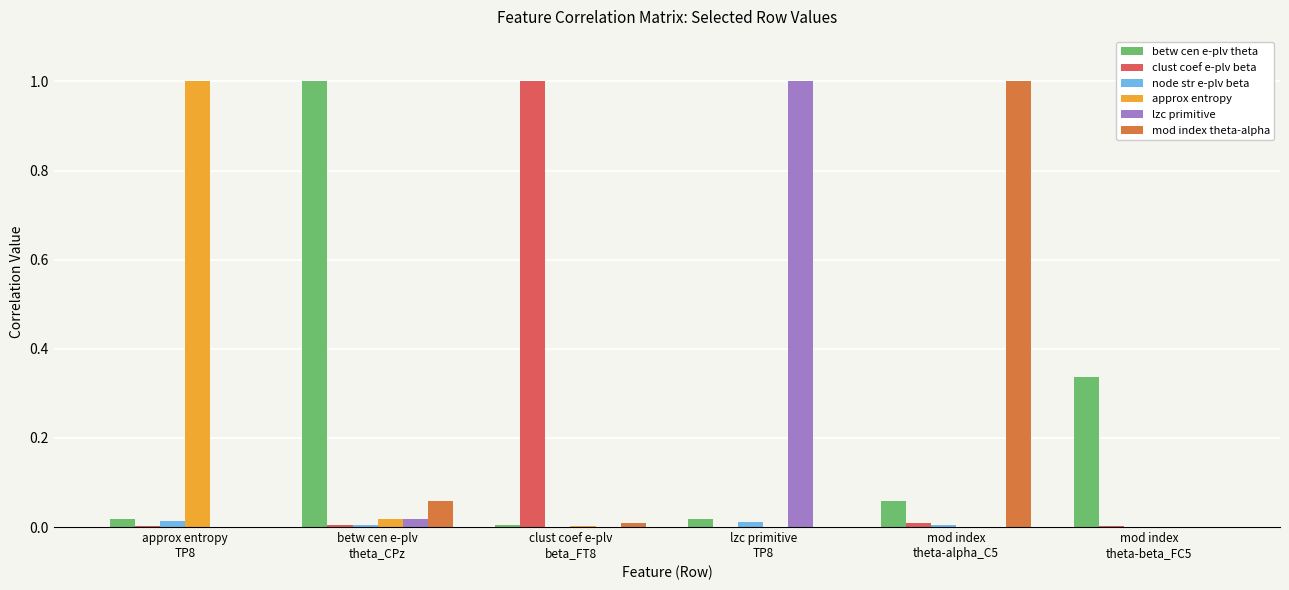

Are the bars grouped side by side (vs. stacked)?

Yes